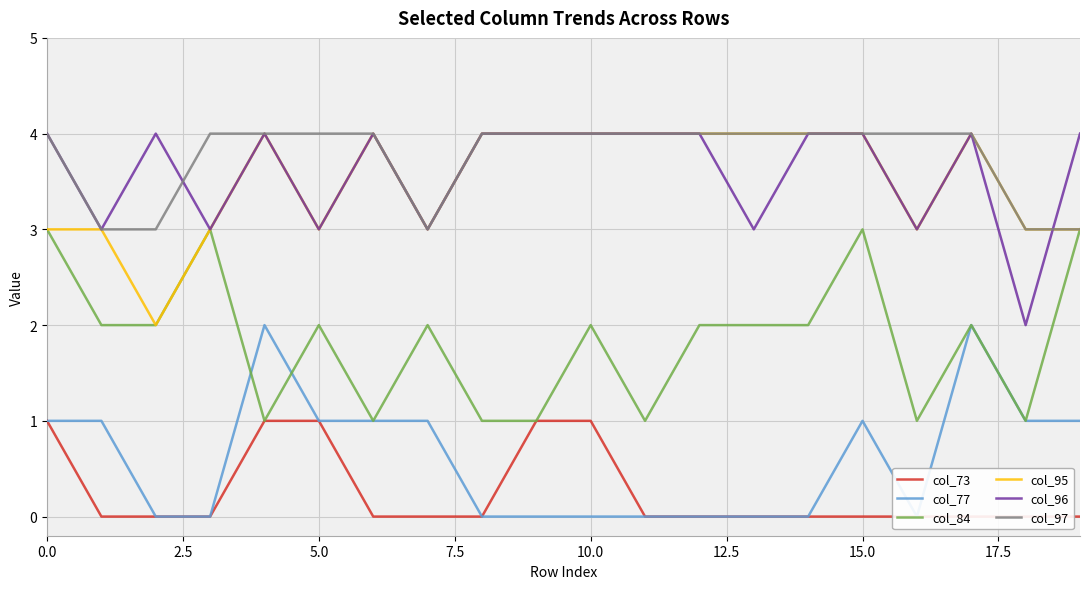

What is the difference between the maximum and minimum values in the col_96 series?

2